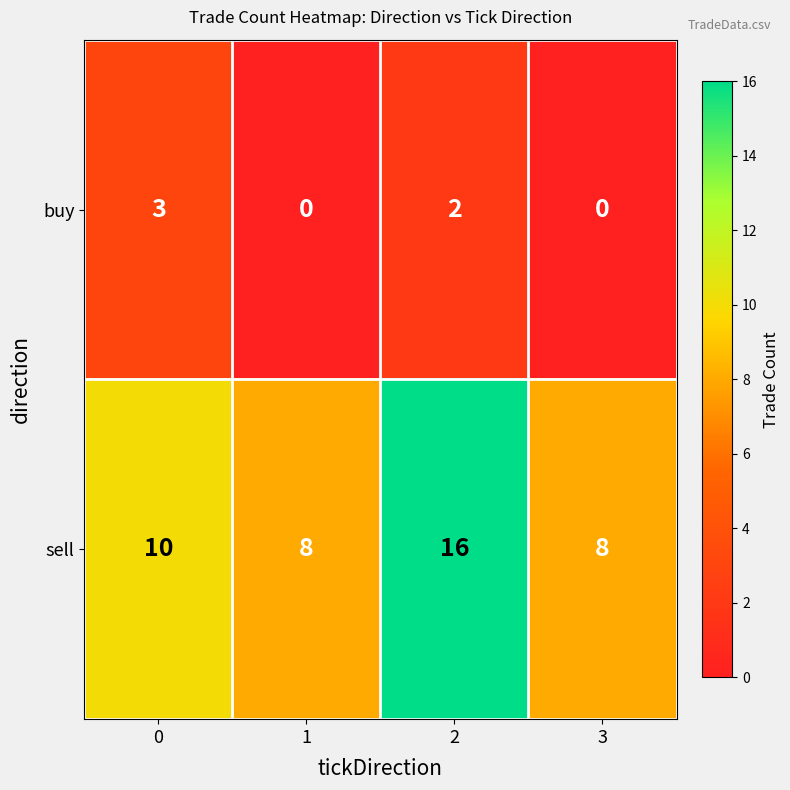

How many data points in sell are less than 10?

2